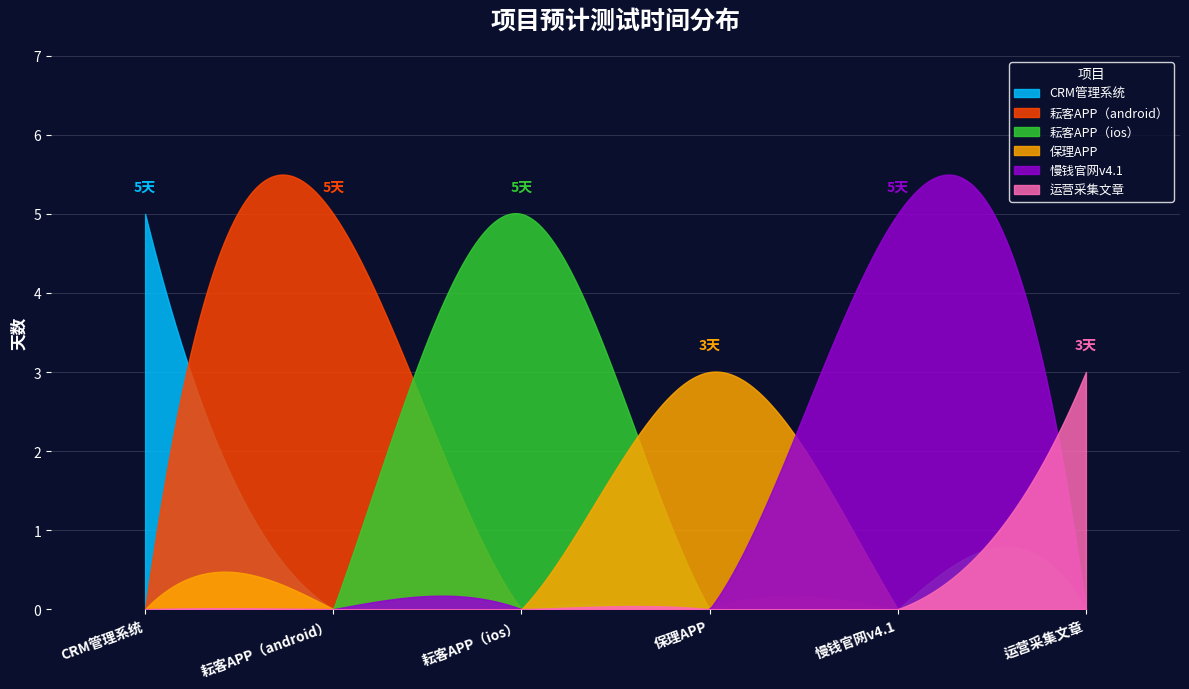

How many interior local valleys (lower than both neighbors) does the data have?

1